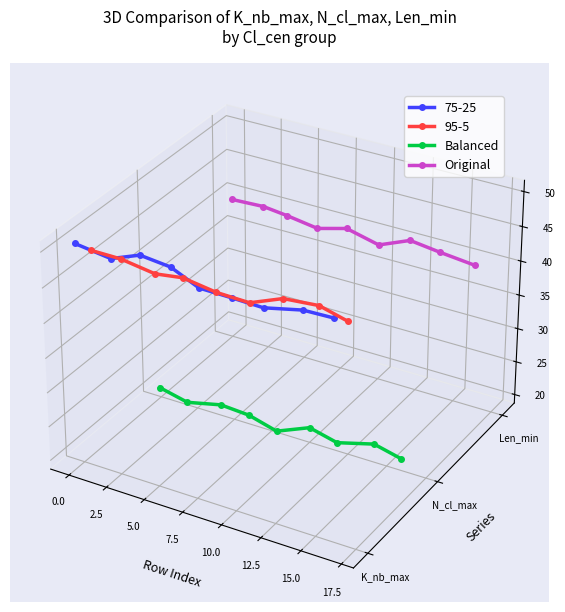

How many interior local peaks does the Original series have?

1